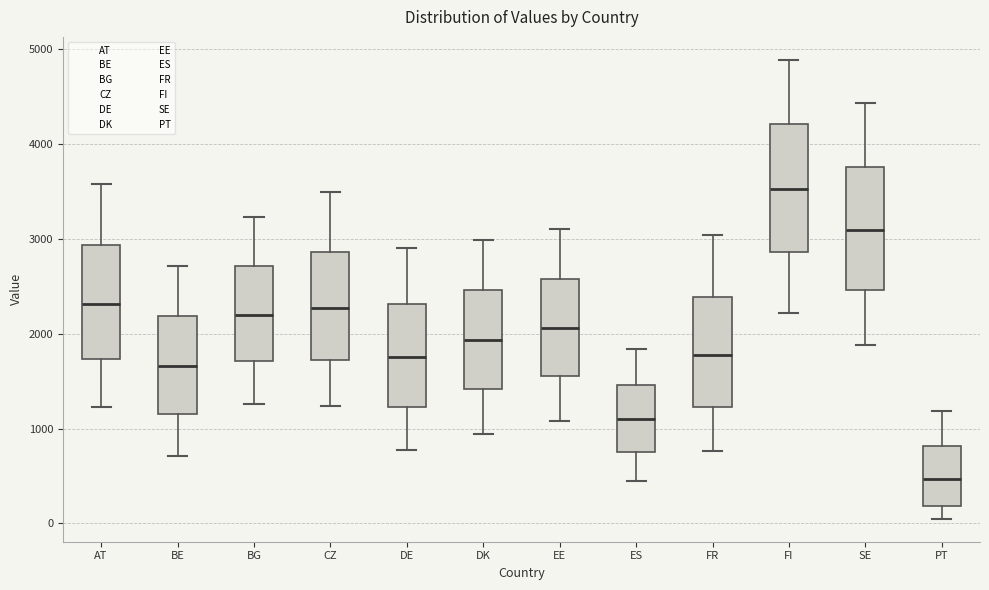

Reading left to right, transcribe this box plot: for each box, give where its median line is, the range the box spans, and where its two whiskers end, as read against the y-axis. The values are not printed on the chart, so give them approximately, as read against the axis.

AT: median 2300, box 1700 to 2900, whiskers 1200 to 3600
BE: median 1700, box 1200 to 2200, whiskers 700 to 2700
BG: median 2200, box 1700 to 2700, whiskers 1300 to 3200
CZ: median 2300, box 1700 to 2900, whiskers 1200 to 3500
DE: median 1800, box 1200 to 2300, whiskers 800 to 2900
DK: median 1900, box 1400 to 2500, whiskers 900 to 3000
EE: median 2100, box 1600 to 2600, whiskers 1100 to 3100
ES: median 1100, box 800 to 1500, whiskers 500 to 1800
FR: median 1800, box 1200 to 2400, whiskers 800 to 3000
FI: median 3500, box 2900 to 4200, whiskers 2200 to 4900
SE: median 3100, box 2500 to 3800, whiskers 1900 to 4400
PT: median 500, box 200 to 800, whiskers 0 to 1200